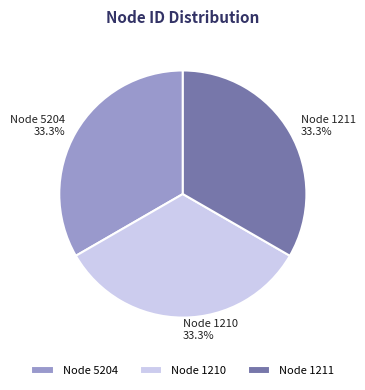

Does any single category account for the majority?

No